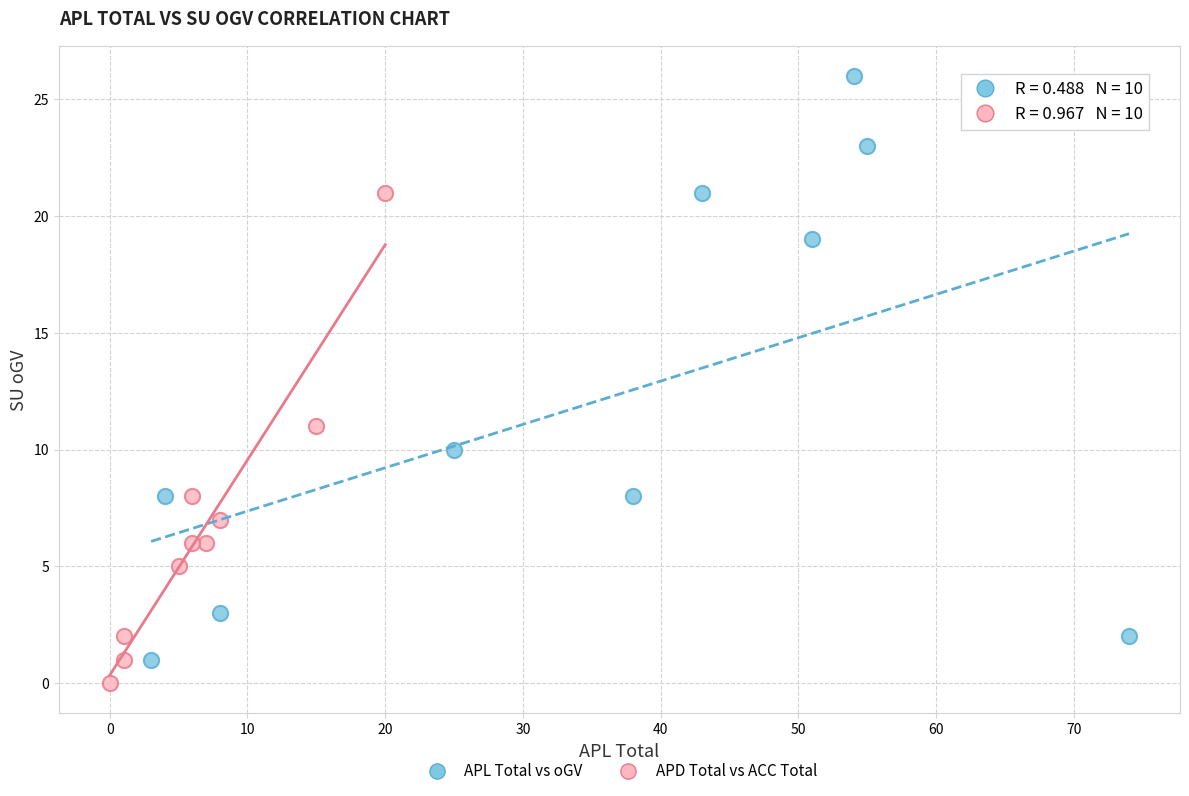

Which series reaches the minimum Y coordinate?

APD Total vs ACC Total